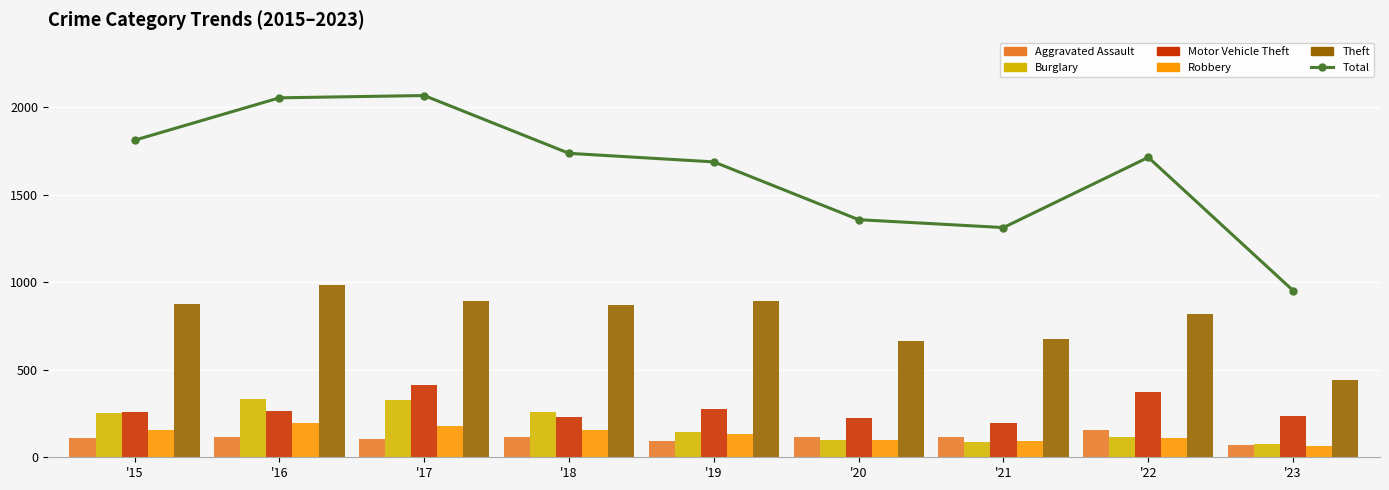

Which series has the largest range (max minus min)?

Total